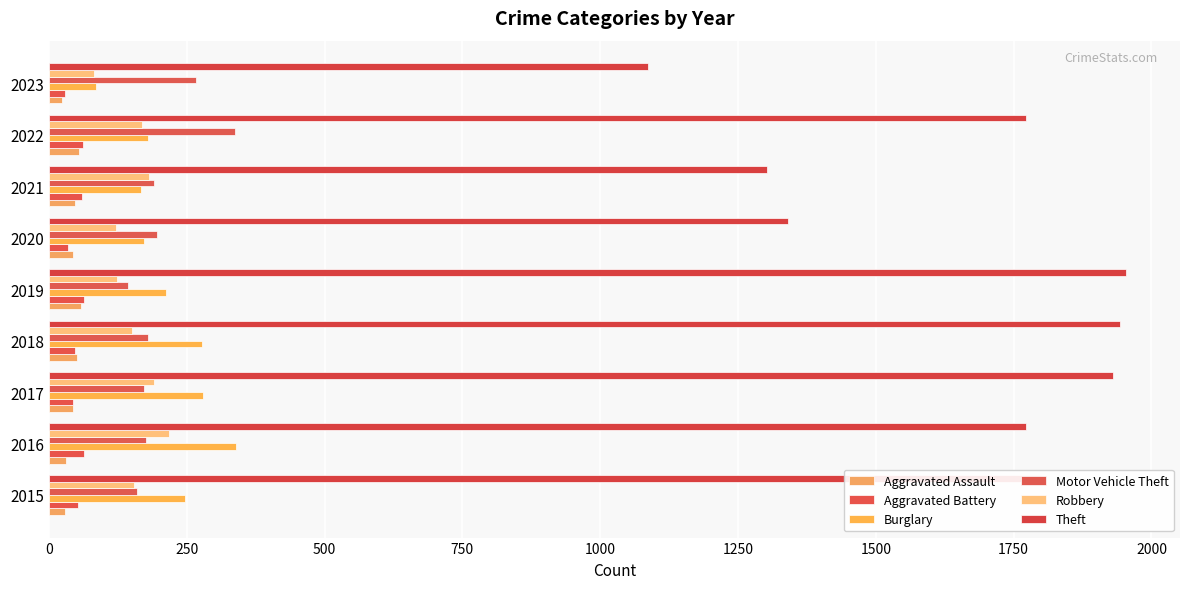

Count the number of categories in the chart.

9